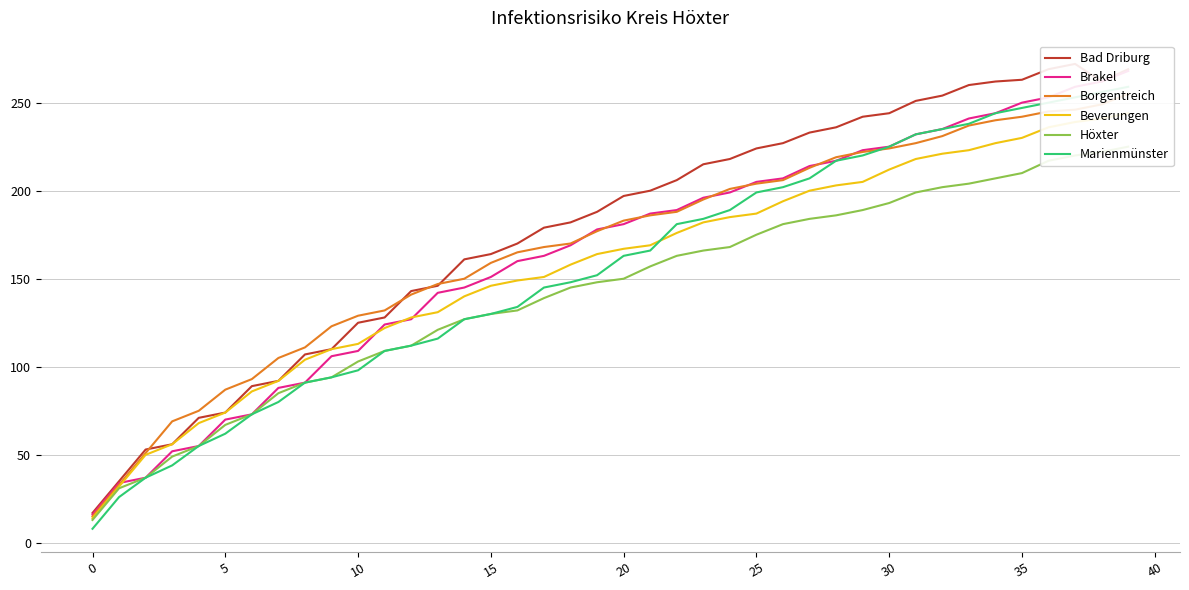

After their last crossing, which series has the higher values: Beverungen or Brakel?

Brakel